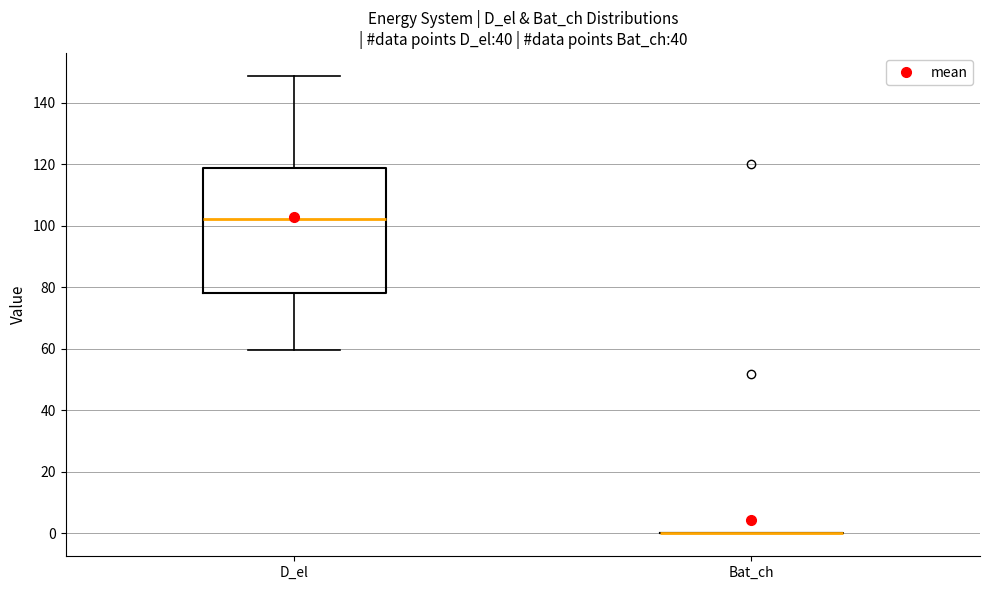

Reading left to right, read every box against the y-axis: the position of its median line, the range the box covers, and the ends of its whiskers. The values are not printed on the chart, so give them approximately, as read against the axis.

D_el: median 102, box 78 to 118, whiskers 60 to 148
Bat_ch: box collapsed to a line at 0, whiskers 0 to 0